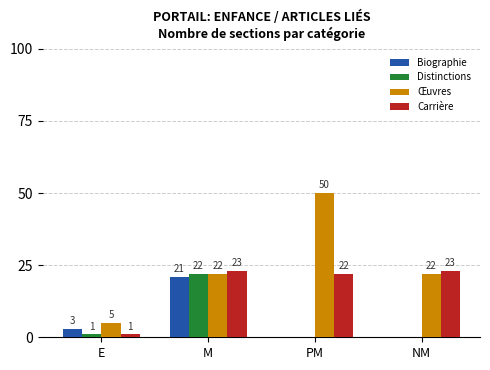

At which category does the chart reach its peak across all series?

PM